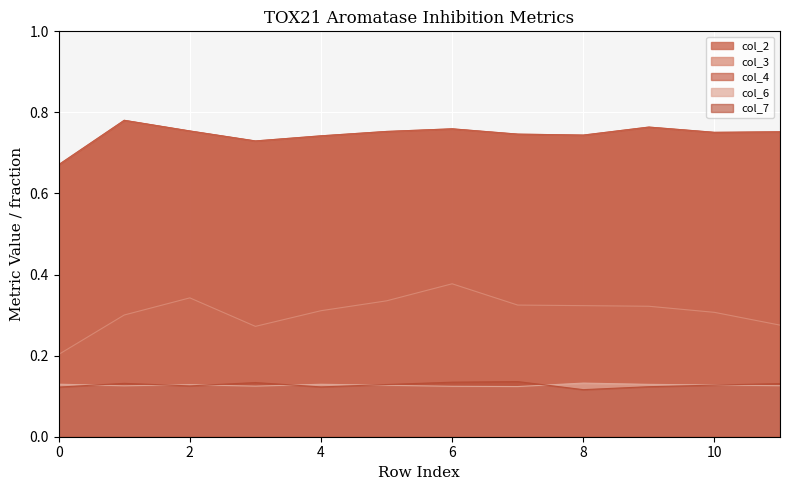

Rank the series by their maximum value, from highest to lowest.

col_2, col_4, col_3, col_7, col_6